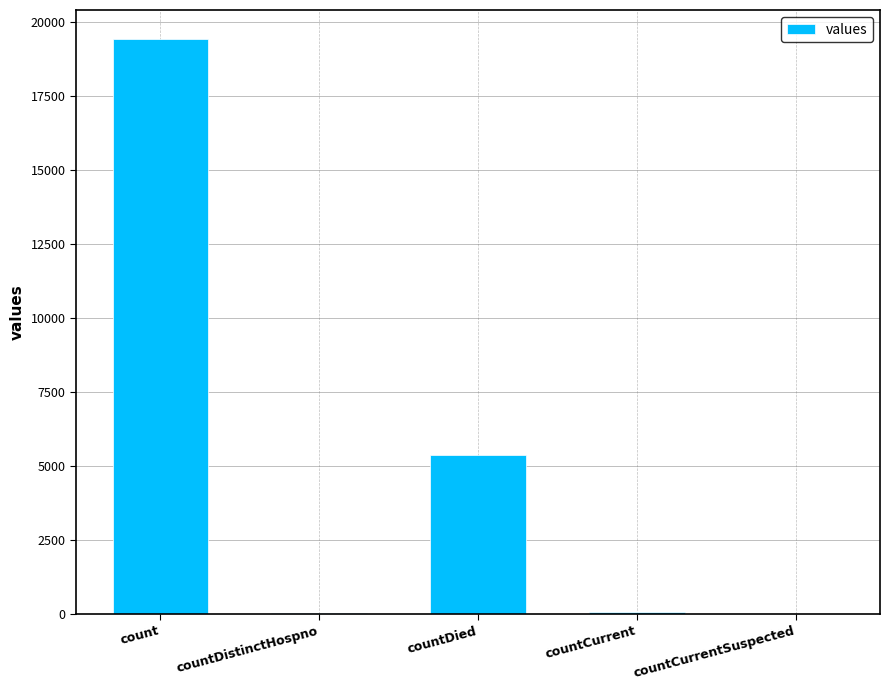

What is the greatest value displayed?

19420